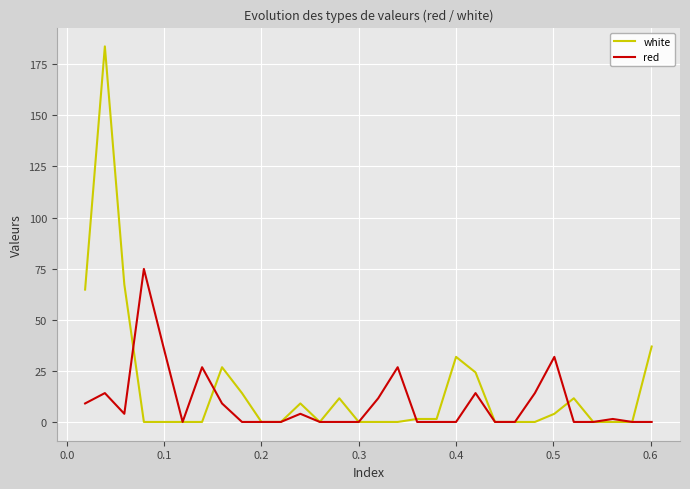

Rank the series by their maximum value, from highest to lowest.

white, red